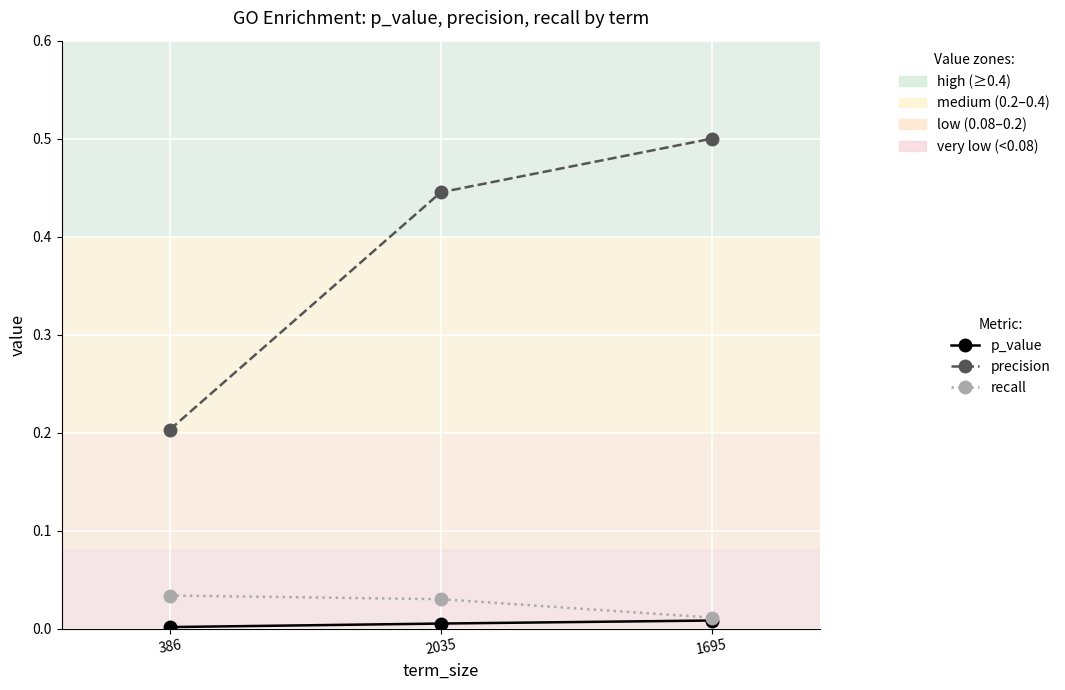

What is the label of the 2nd point from the left?

2035